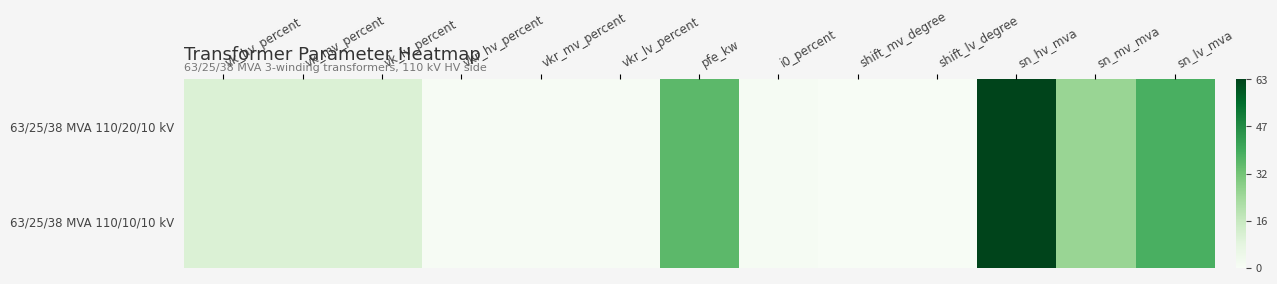

Reading left to right, list all the values displayed in this chart.

63/25/38 MVA 110/20/10 kV: vk_hv_percent=10.4	vk_mv_percent=10.4	vk_lv_percent=10.4	vkr_hv_percent=0.3	vkr_mv_percent=0.3	vkr_lv_percent=0.3	pfe_kw=35.0	i0_percent=0.9	shift_mv_degree=0.0	shift_lv_degree=0.0	sn_hv_mva=63.0	sn_mv_mva=25.0	sn_lv_mva=38.0
63/25/38 MVA 110/10/10 kV: vk_hv_percent=10.4	vk_mv_percent=10.4	vk_lv_percent=10.4	vkr_hv_percent=0.3	vkr_mv_percent=0.3	vkr_lv_percent=0.3	pfe_kw=35.0	i0_percent=0.9	shift_mv_degree=0.0	shift_lv_degree=0.0	sn_hv_mva=63.0	sn_mv_mva=25.0	sn_lv_mva=38.0